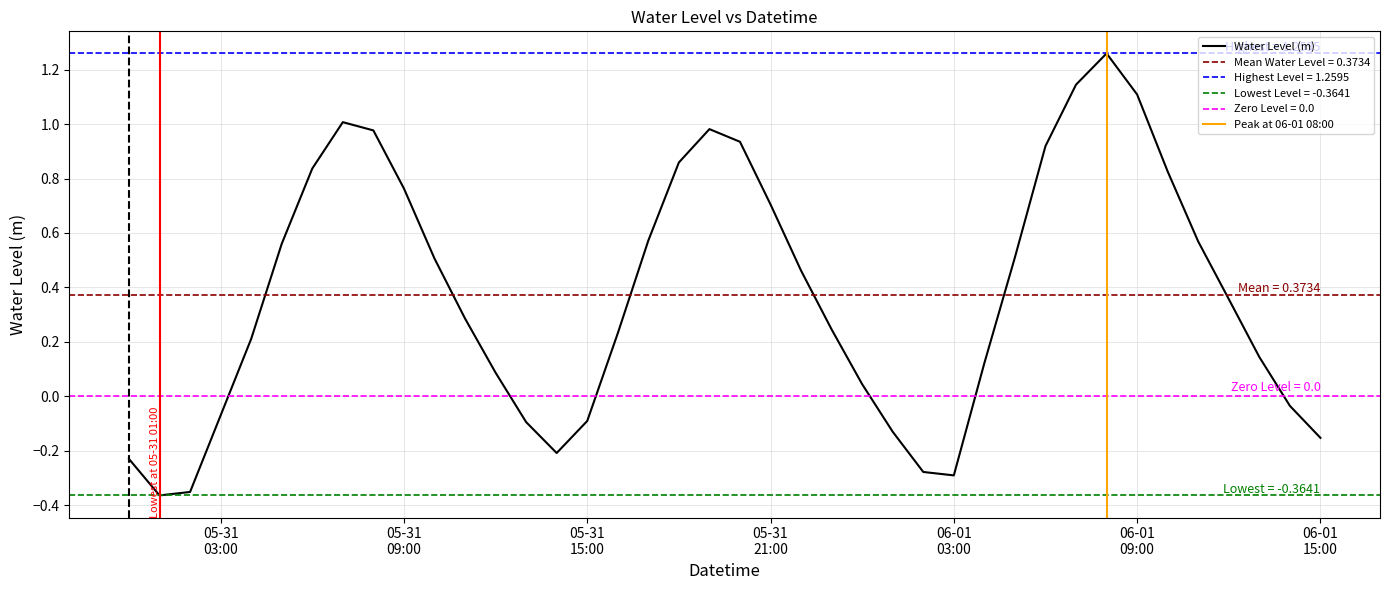

What is the label of the 38th point from the right?

2023-05-31 02:00:00